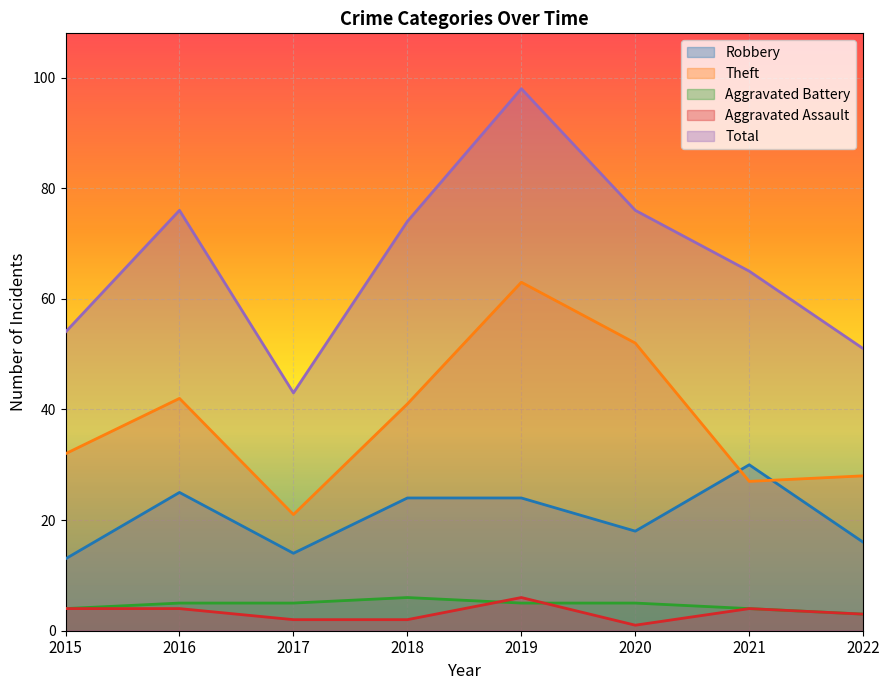

What is the difference between the Aggravated Assault values at 2022 and 2015?

1